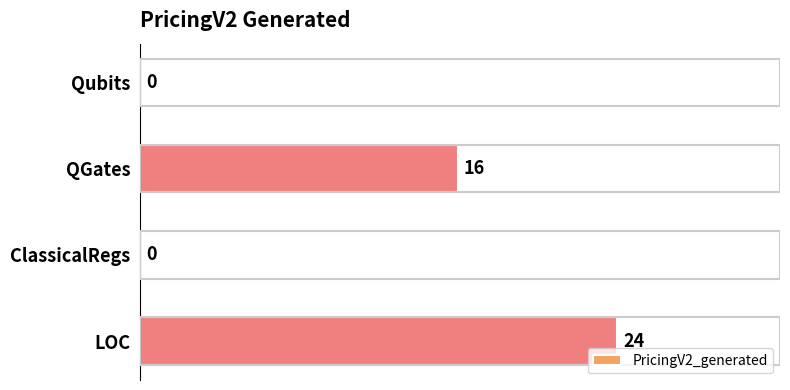

The chart shows a value of 24 at LOC. True or false?

True